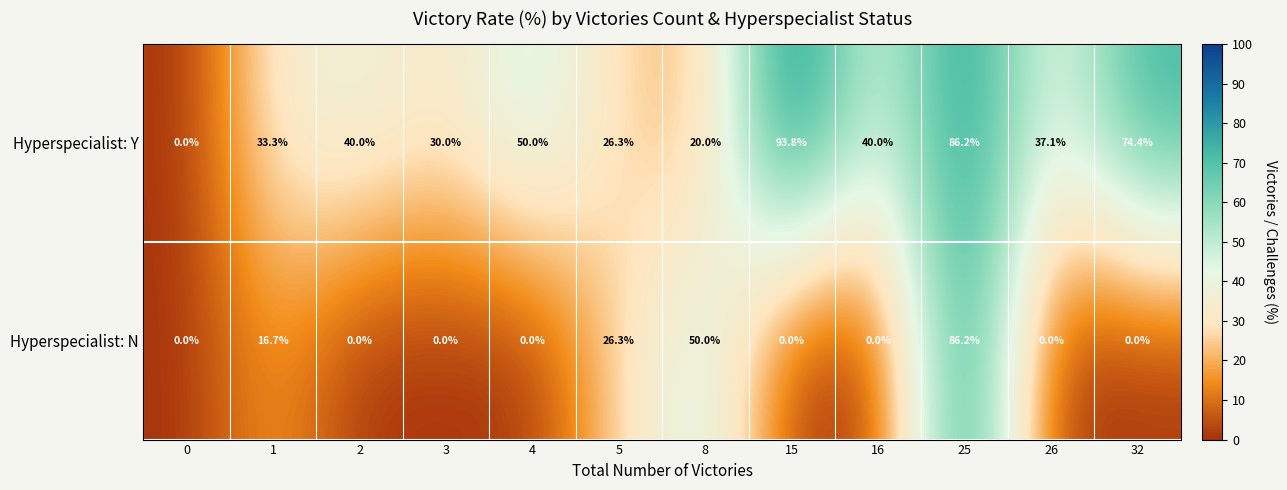

Reading left to right, what are all the values shown in this chart?

Hyperspecialist: Y: 0=0.0	1=33.3	2=40.0	3=30.0	4=50.0	5=26.3	8=20.0	15=93.8	16=40.0	25=86.2	26=37.1	32=74.4
Hyperspecialist: N: 0=0.0	1=16.7	2=0.0	3=0.0	4=0.0	5=26.3	8=50.0	15=0.0	16=0.0	25=86.2	26=0.0	32=0.0